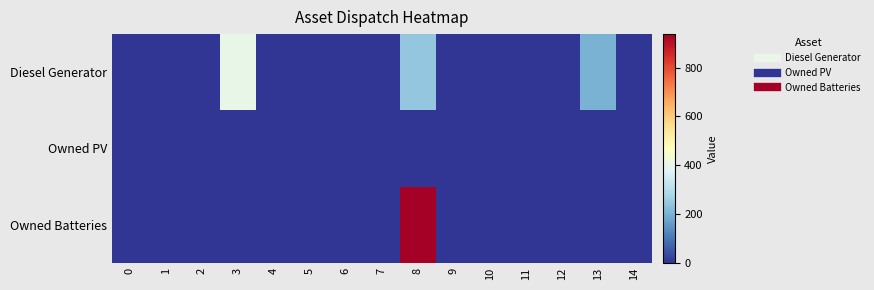

Which series has the widest spread of values?

Owned Batteries